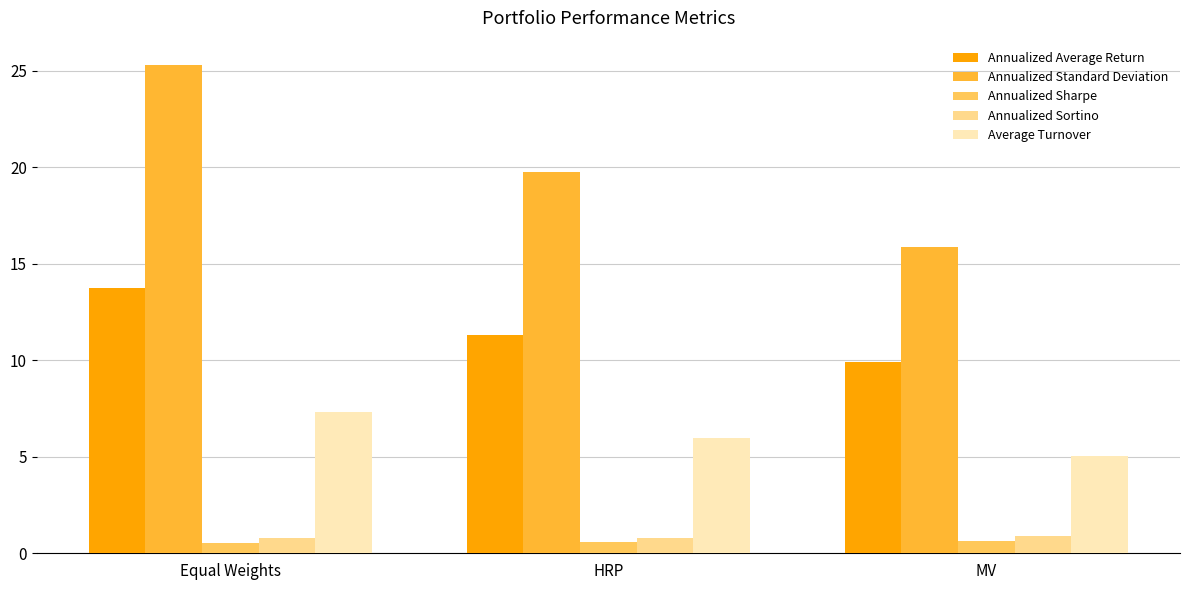

What is the total value across all series at Equal Weights?

47.7